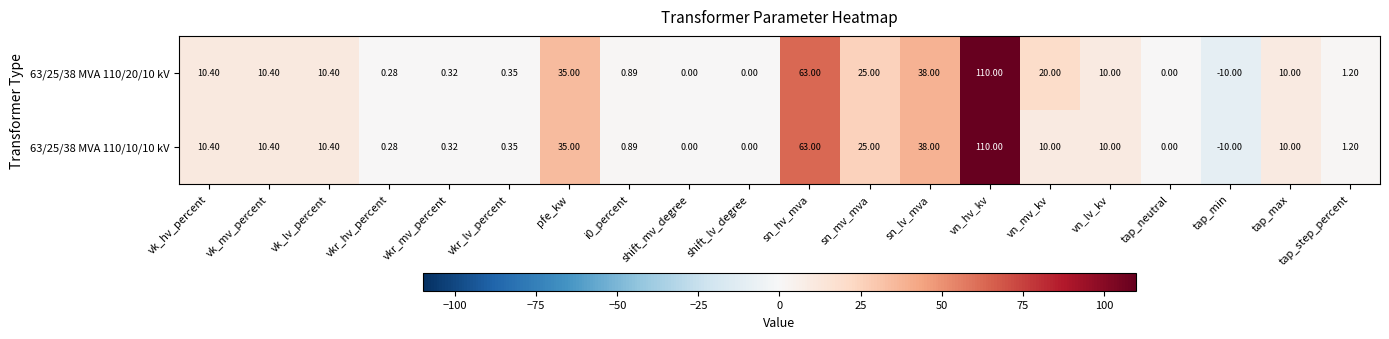

At which label does 63/25/38 MVA 110/10/10 kV reach its minimum?

tap_min